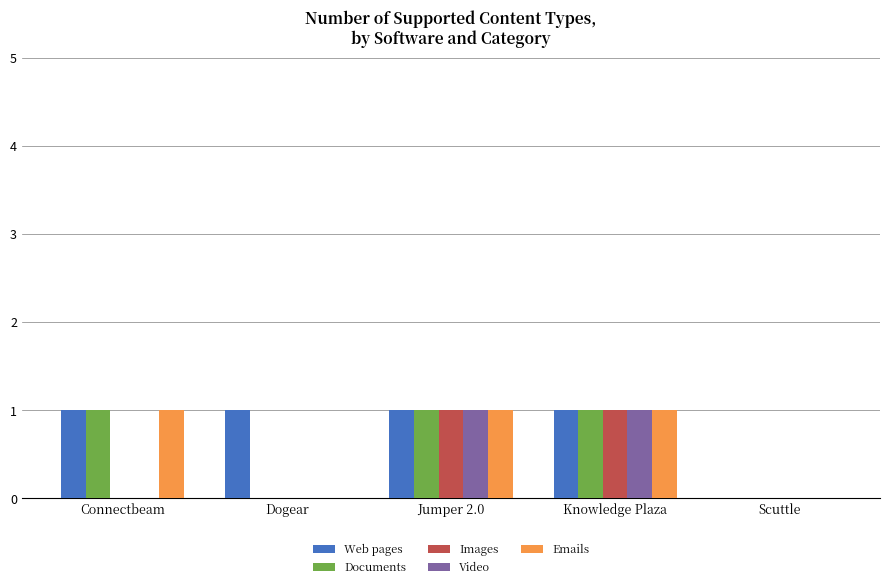

What is the sum of all Documents values?

3